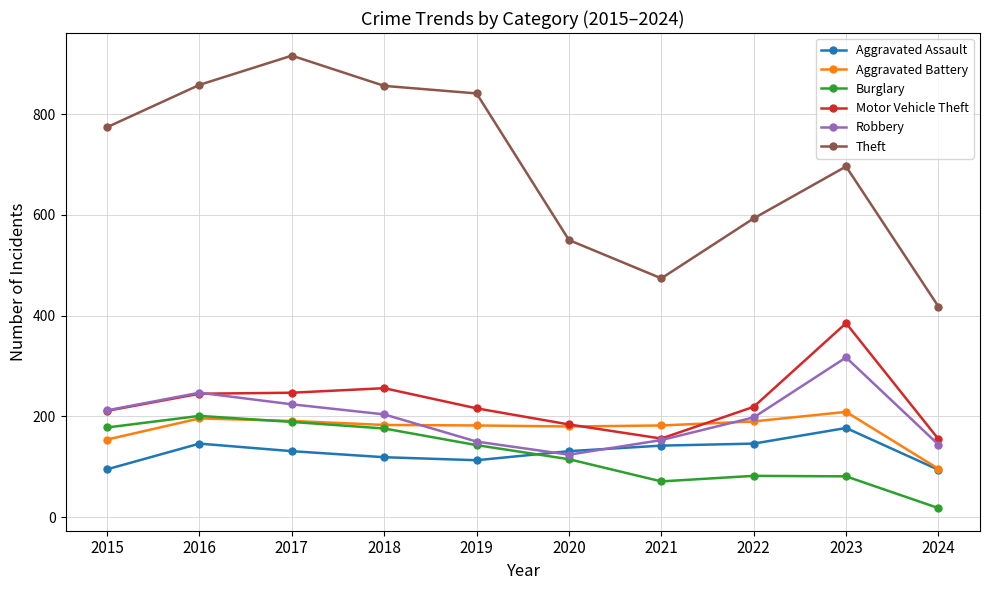

Which series changed the most between 2017 and 2018?

Theft